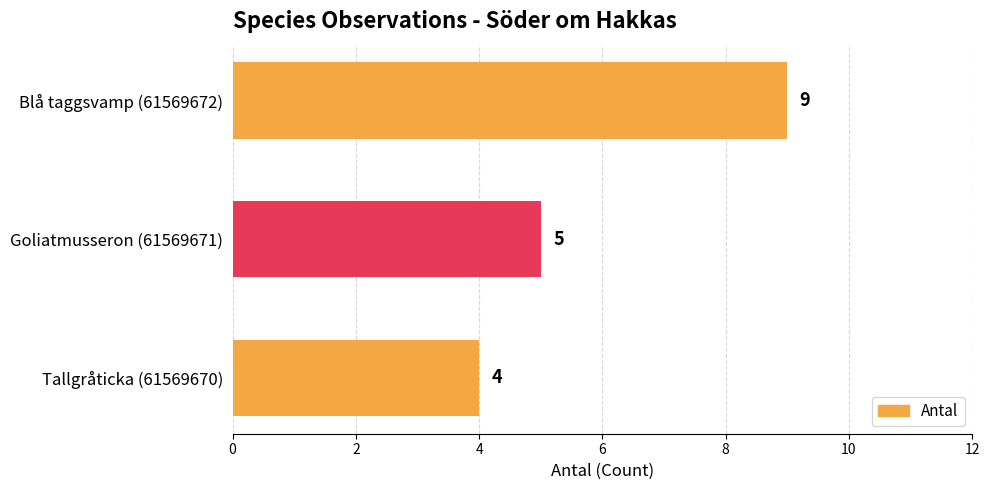

What is the sum of all values?

18